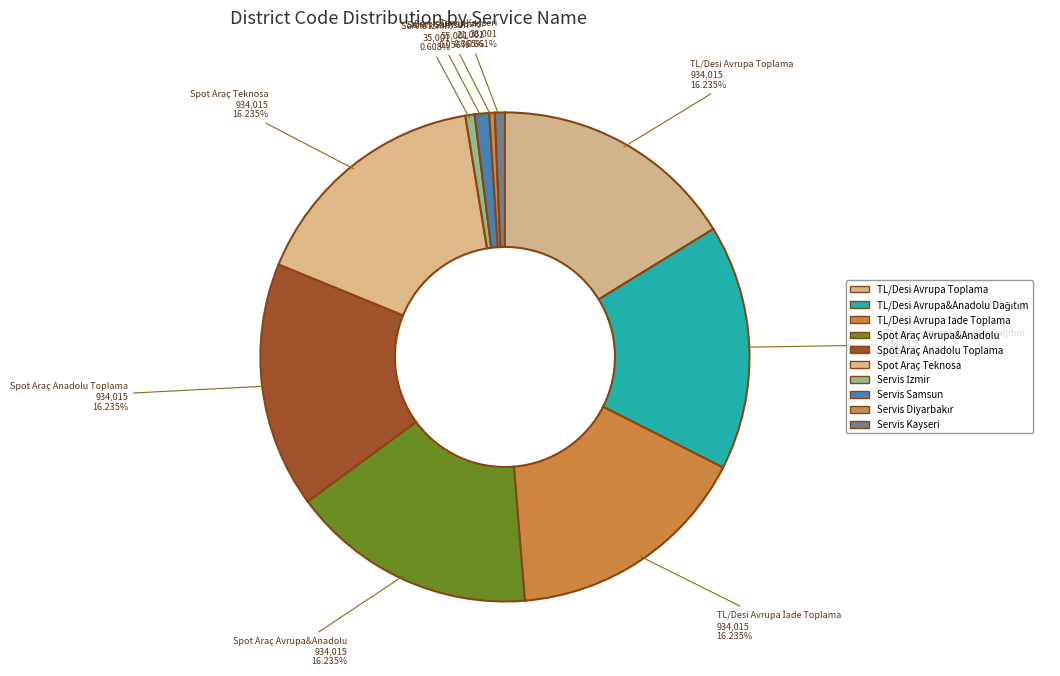

Combined, what portion of the pie is Servis Diyarbakır and Spot Araç Avrupa&Anadolu?

16.6%